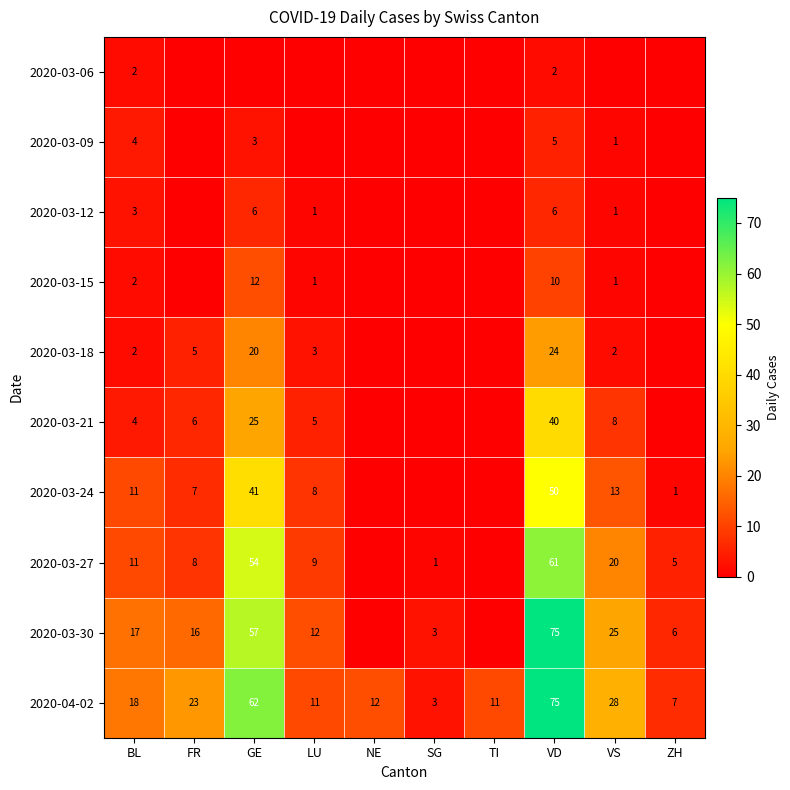

At which label does 2020-04-02 reach its peak?

VD